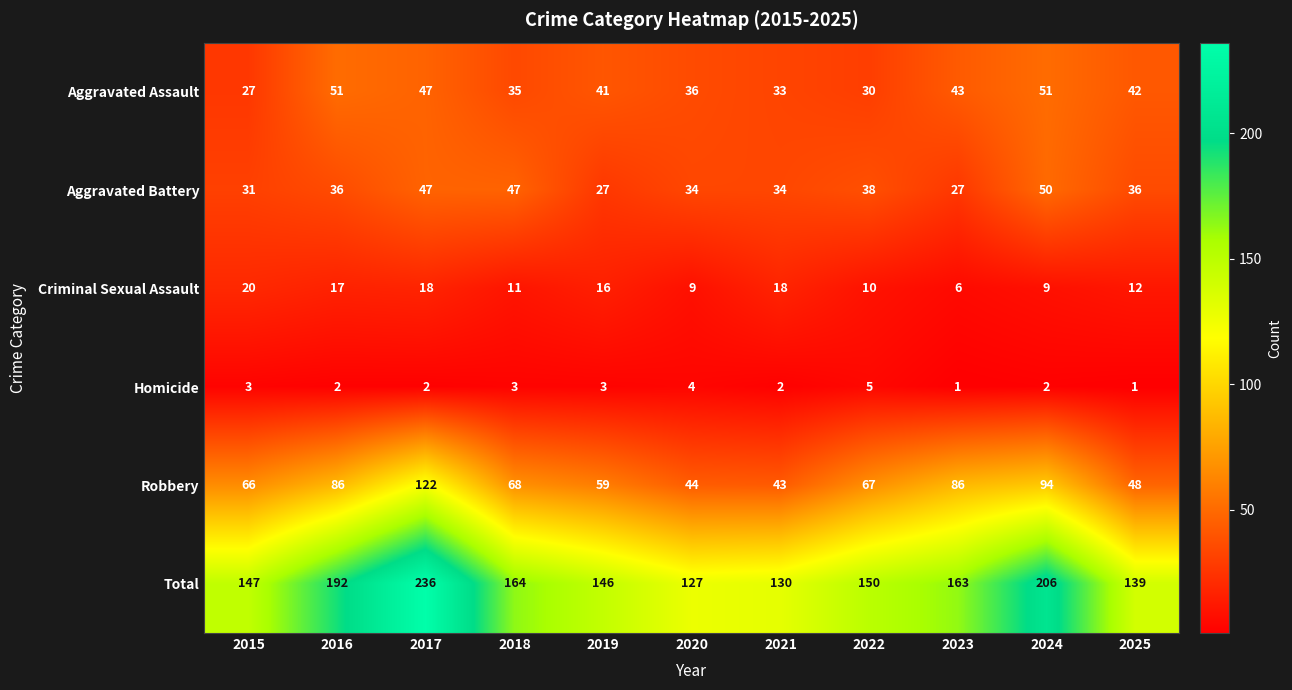

Which series has the largest total across all categories?

Total